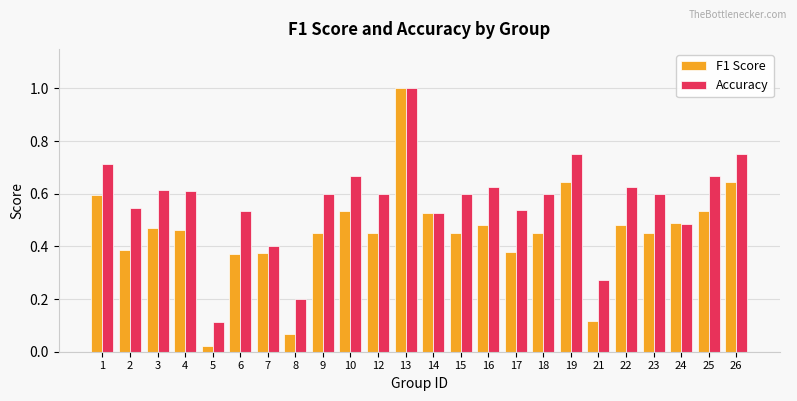

What is the total value across all series at 10?

1.2